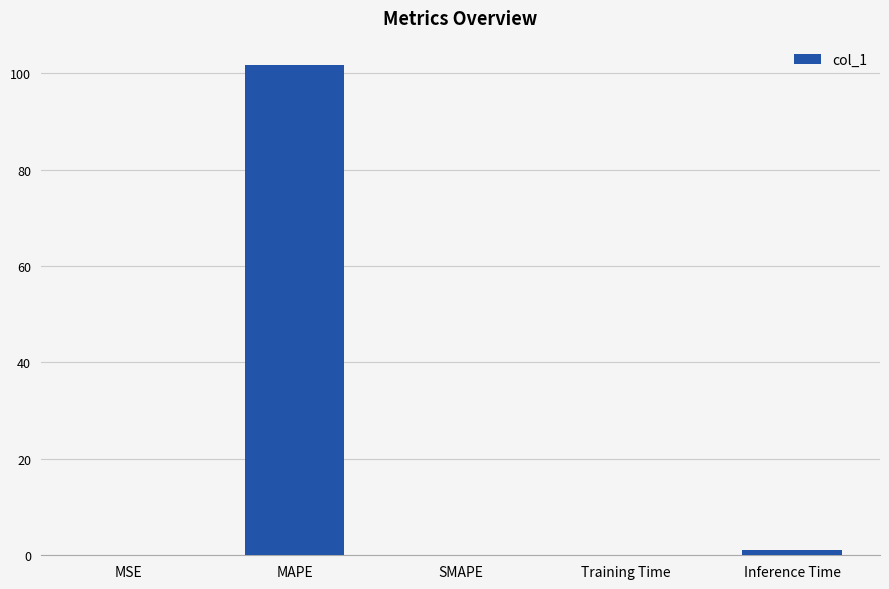

Is it true that the value at MSE is 0.0?

True